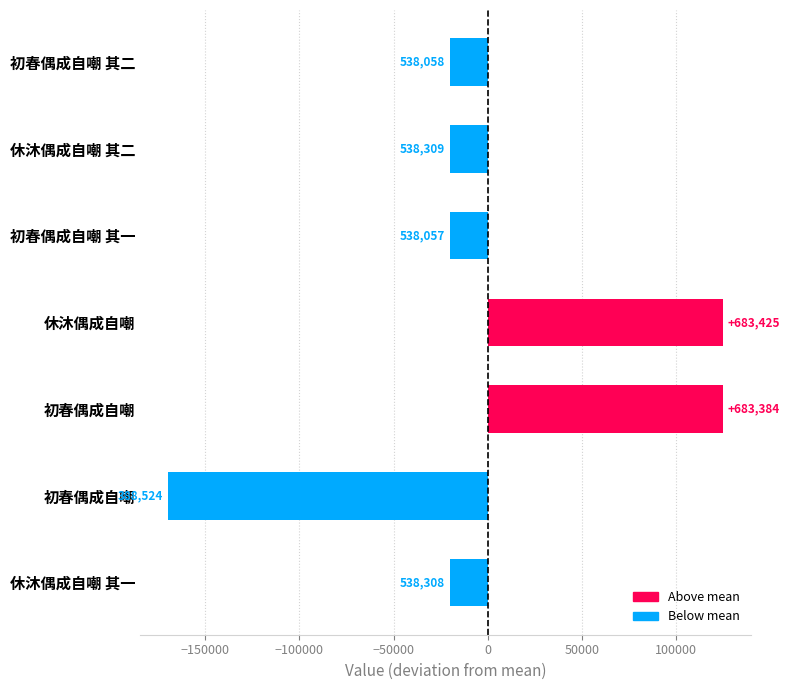

Does the chart contain any negative values?

Yes